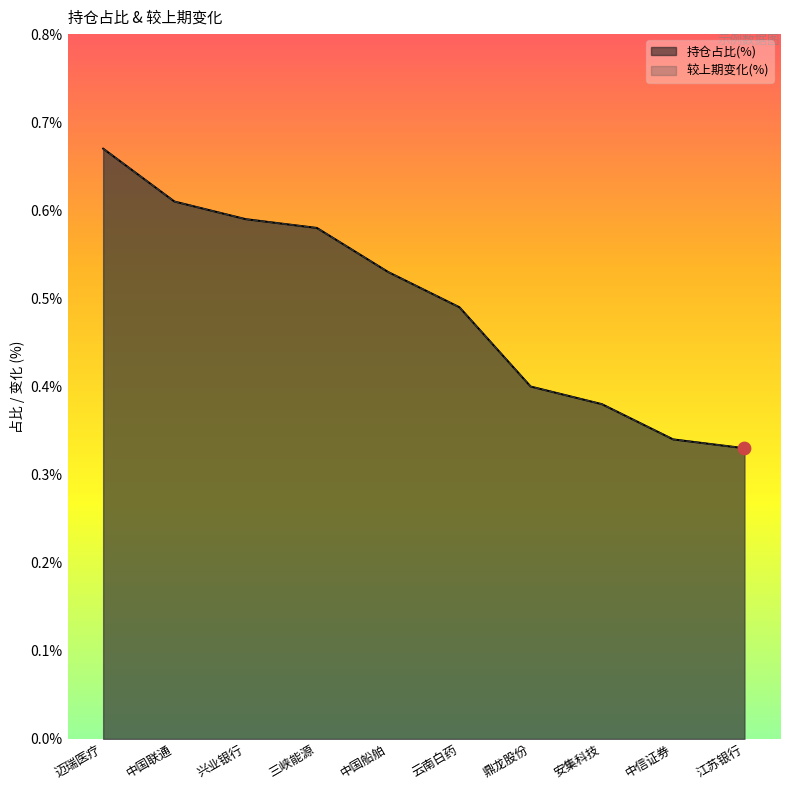

What are all the series names shown in the legend?

持仓占比(%), 较上期变化(%)